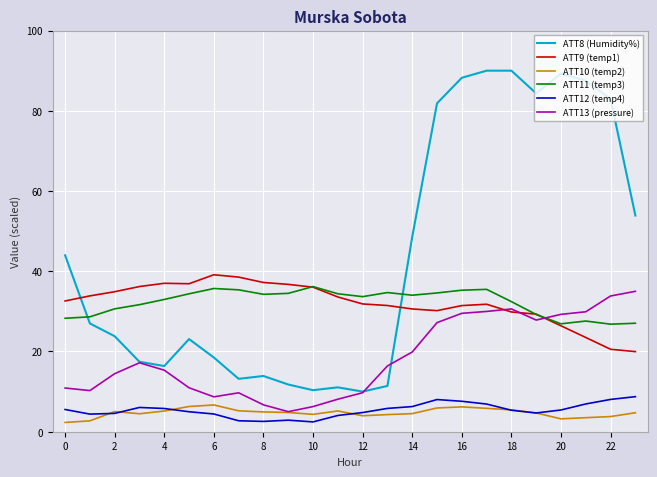

Does the chart display data point markers on the line(s)?

No